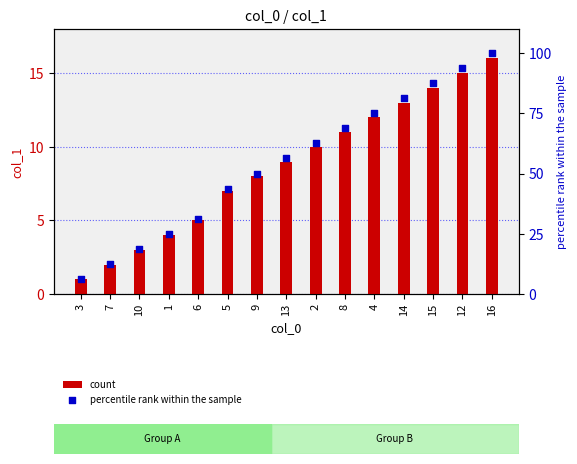

Is the value of count at 4 greater than the value of percentile rank within the sample at 1?

No